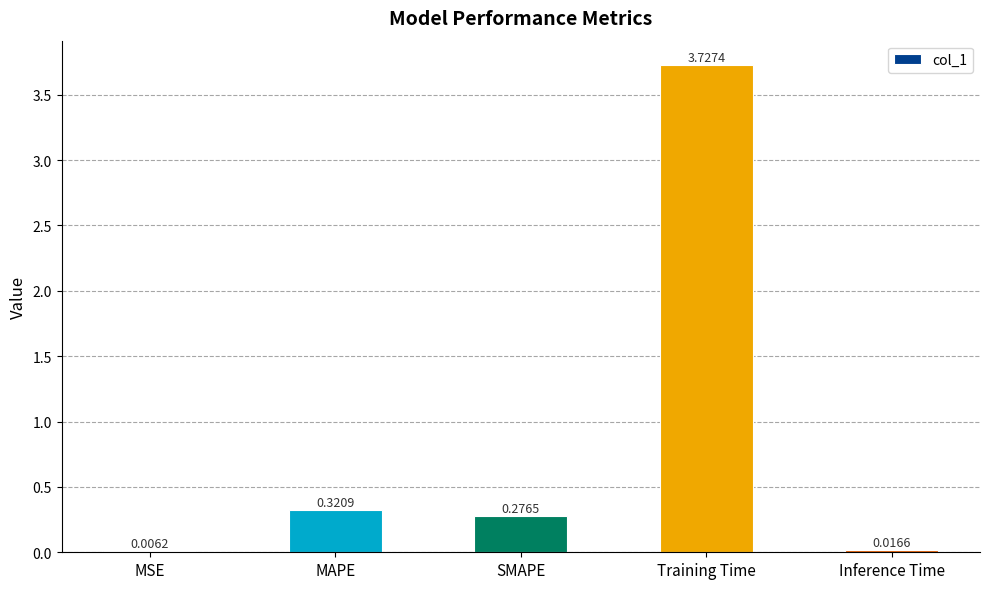

What is the sum of all values?

4.3